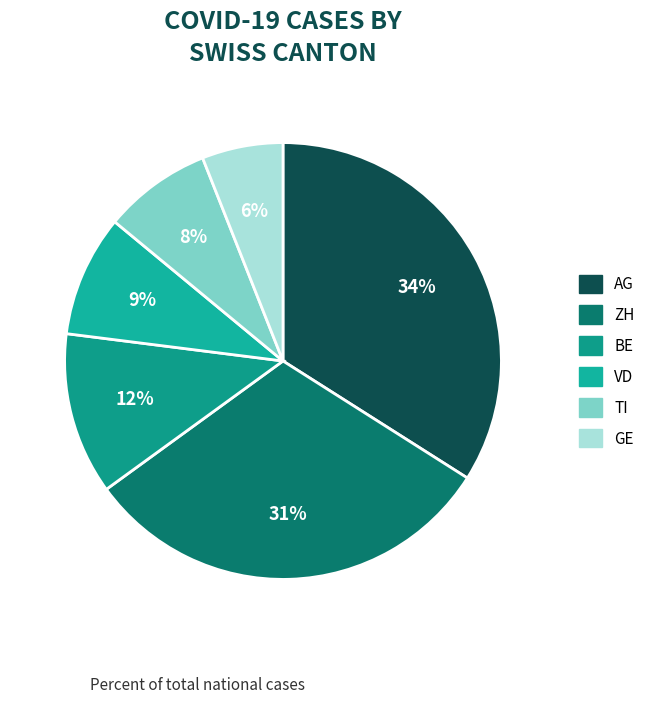

How many slices are in this pie chart?

6